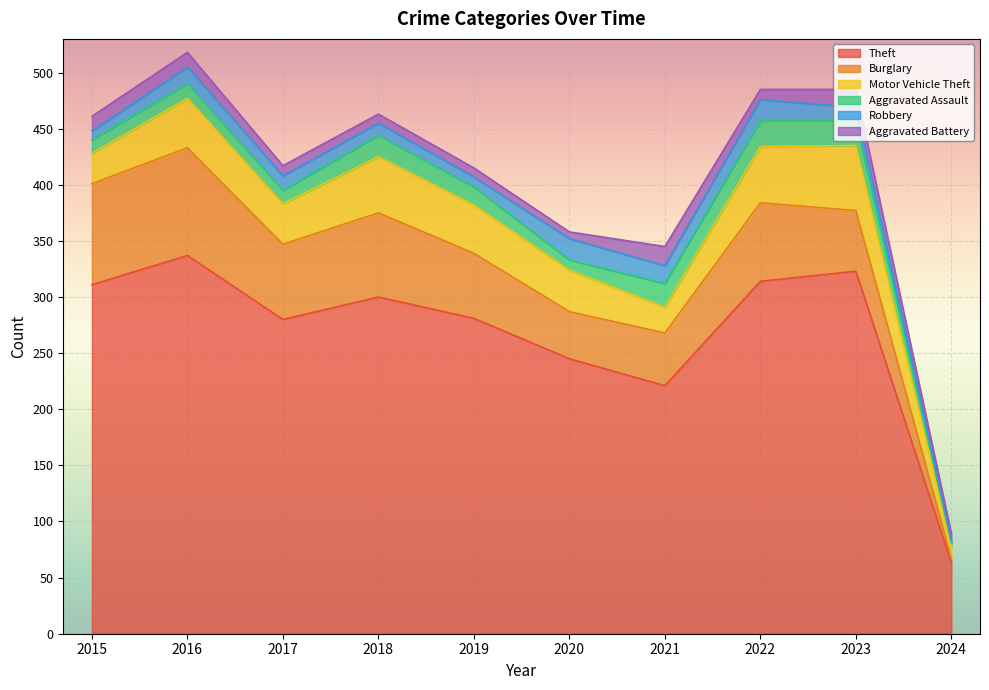

True or false: Aggravated Assault and Aggravated Battery intersect in this chart.

True